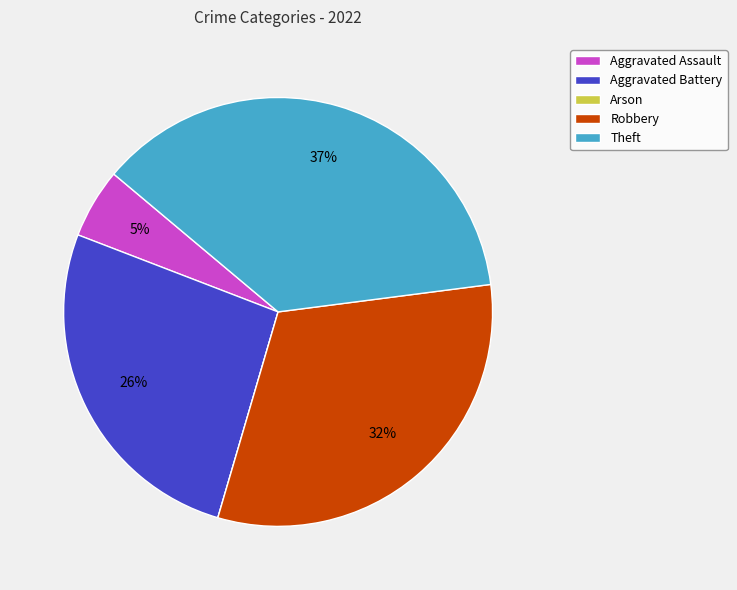

The Robbery slice represents 32% of the pie. True or false?

True